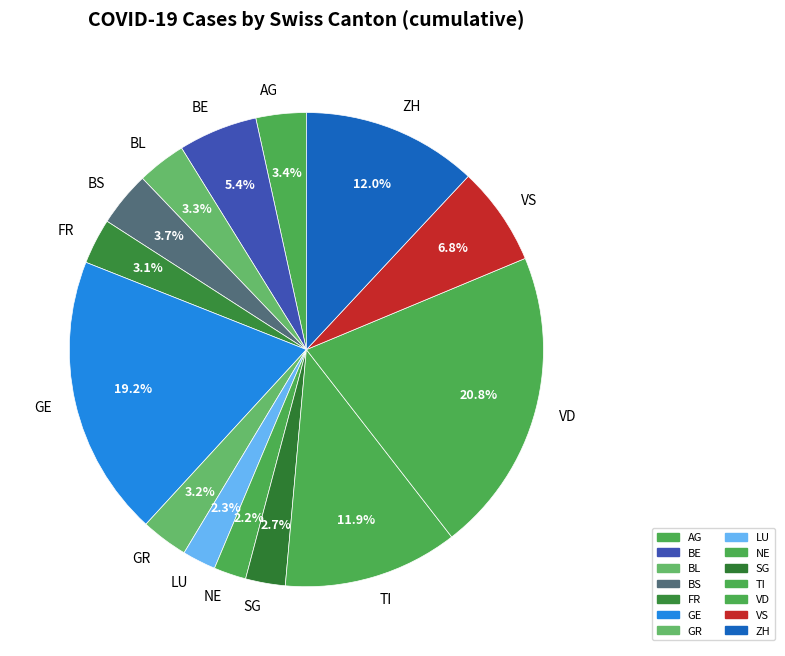

Count the number of slices in the pie.

14